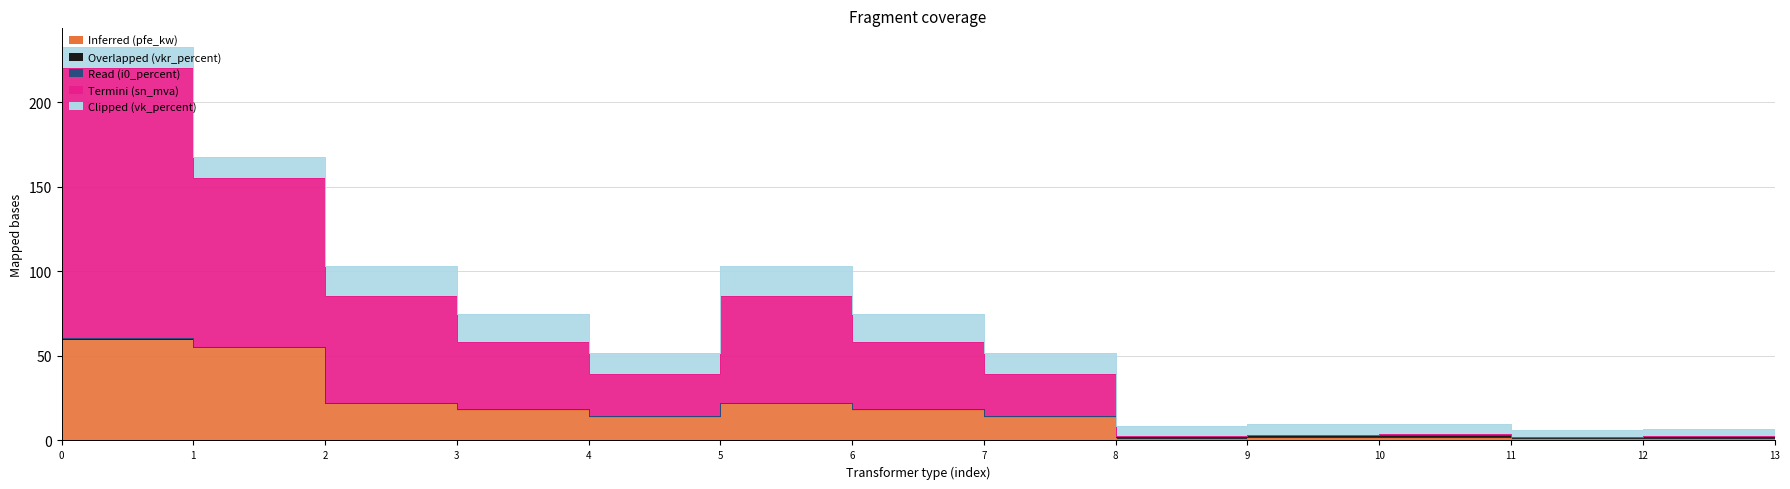

Does the chart have visible grid lines?

Yes